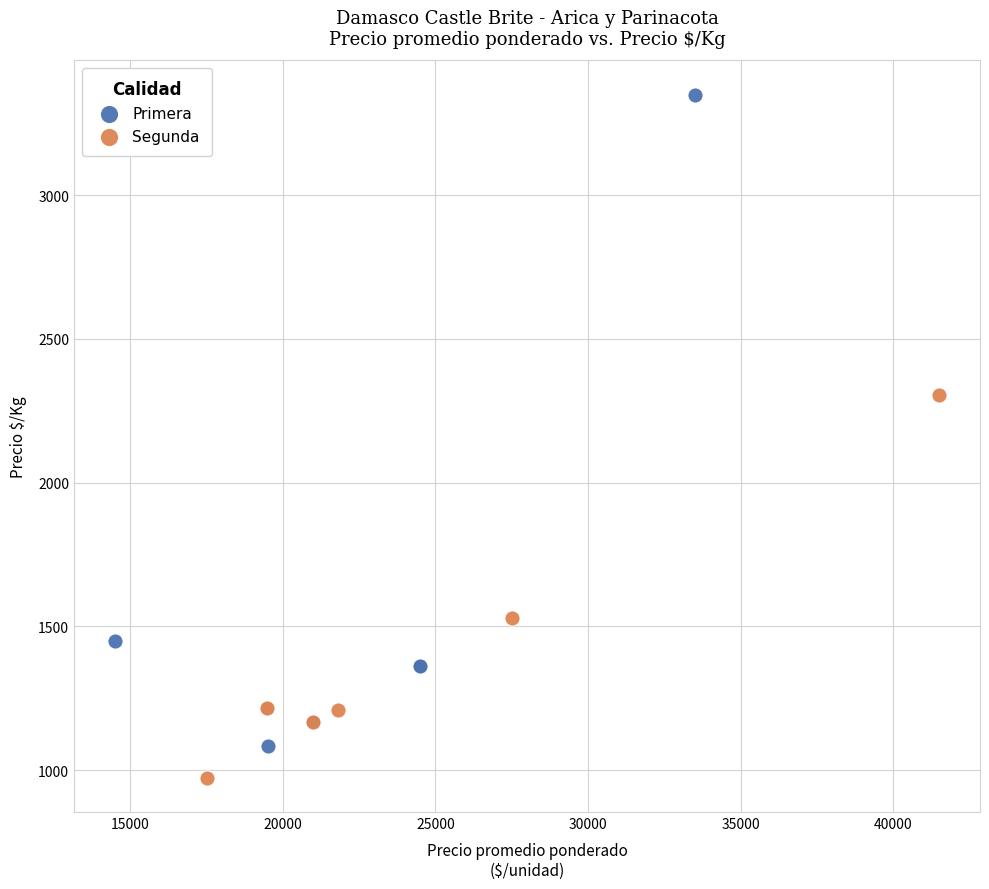

Which series reaches the maximum Y coordinate?

Primera